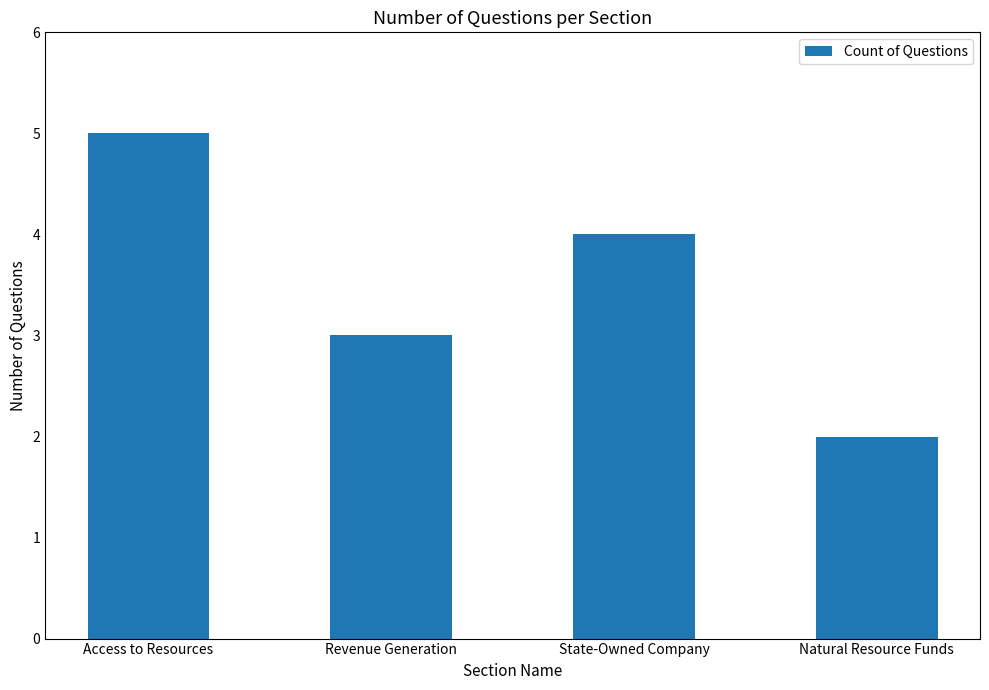

What is the approximate value at State-Owned Company?

4